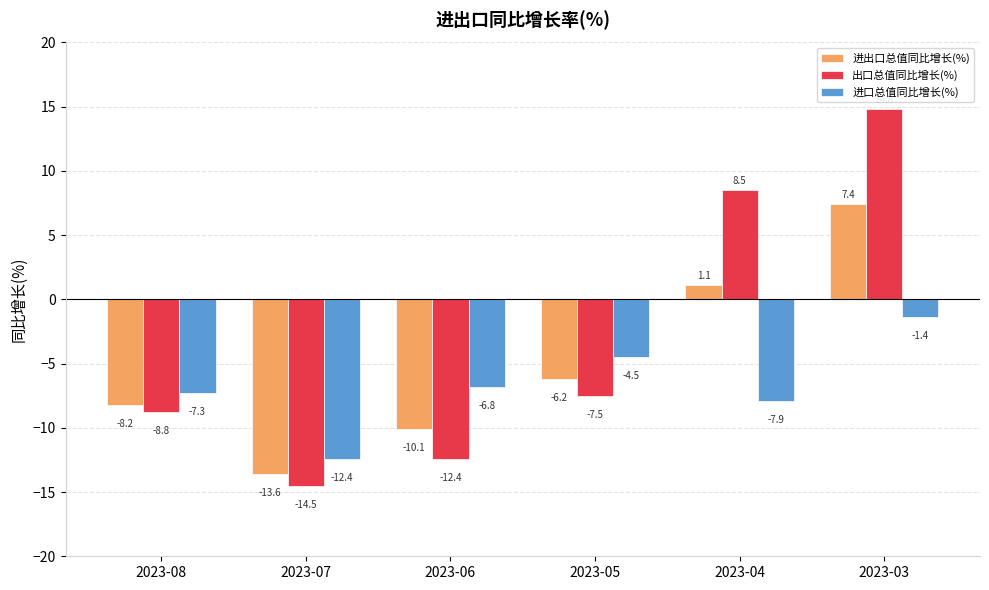

What is the value of the 出口总值同比增长(%) bar at the 3rd from the left?

-12.4